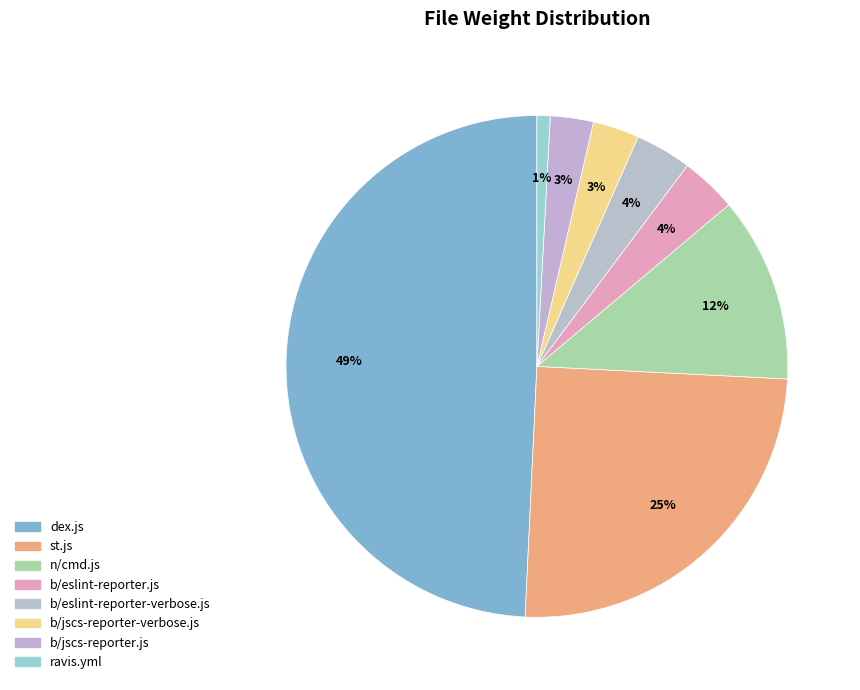

Which category has the smallest portion of the pie?

ravis.yml